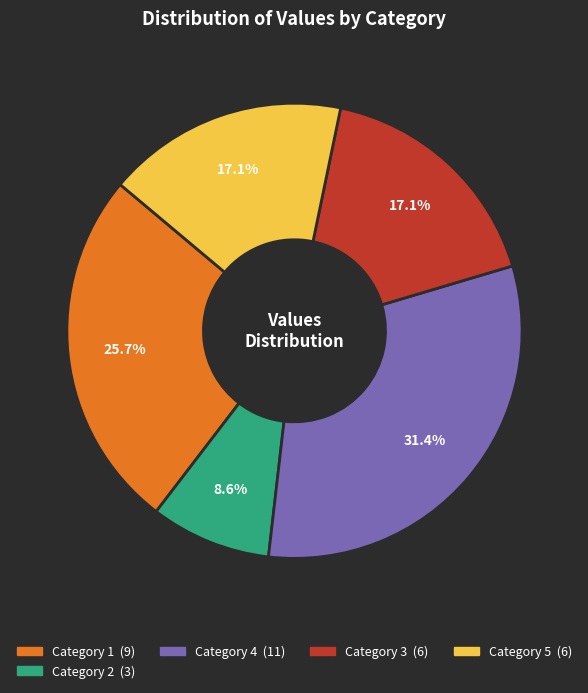

Is there a majority slice in this chart?

No